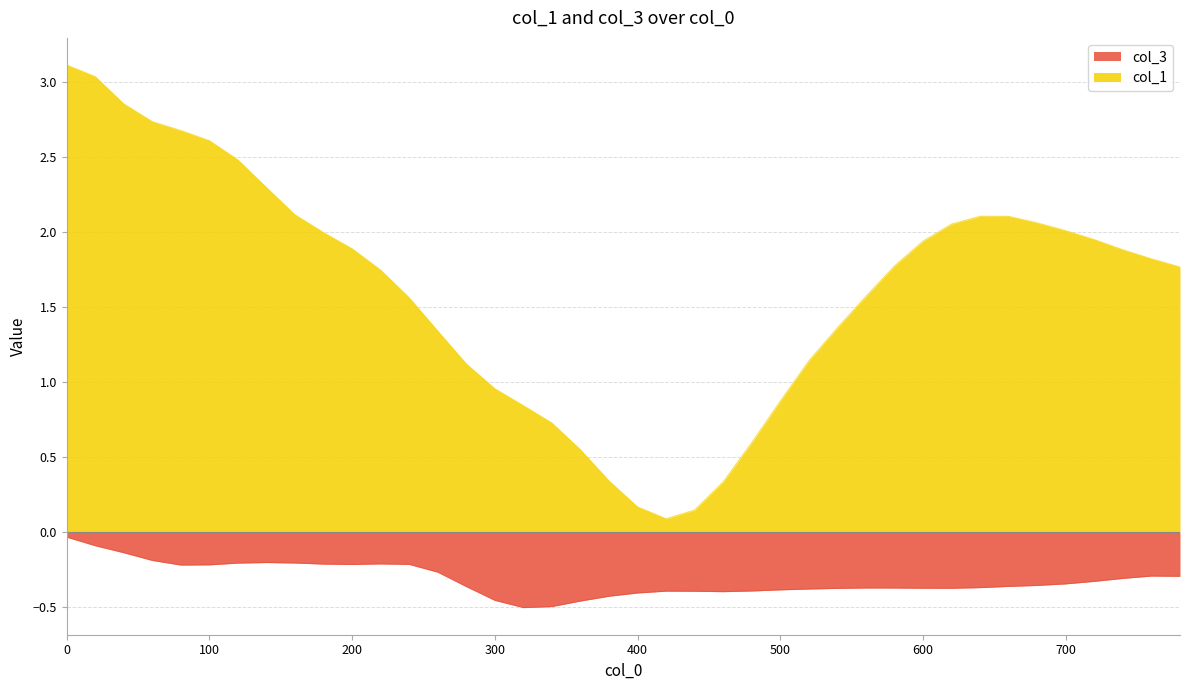

How many categories are shown in the chart?

40